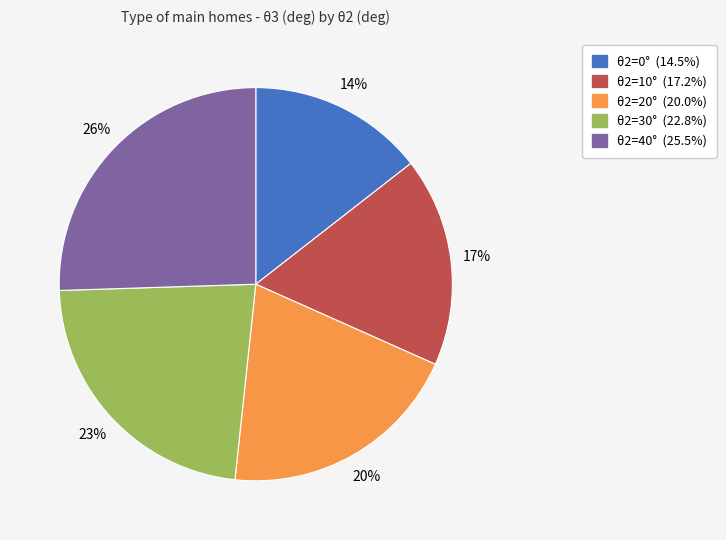

Is there a majority slice in this chart?

No